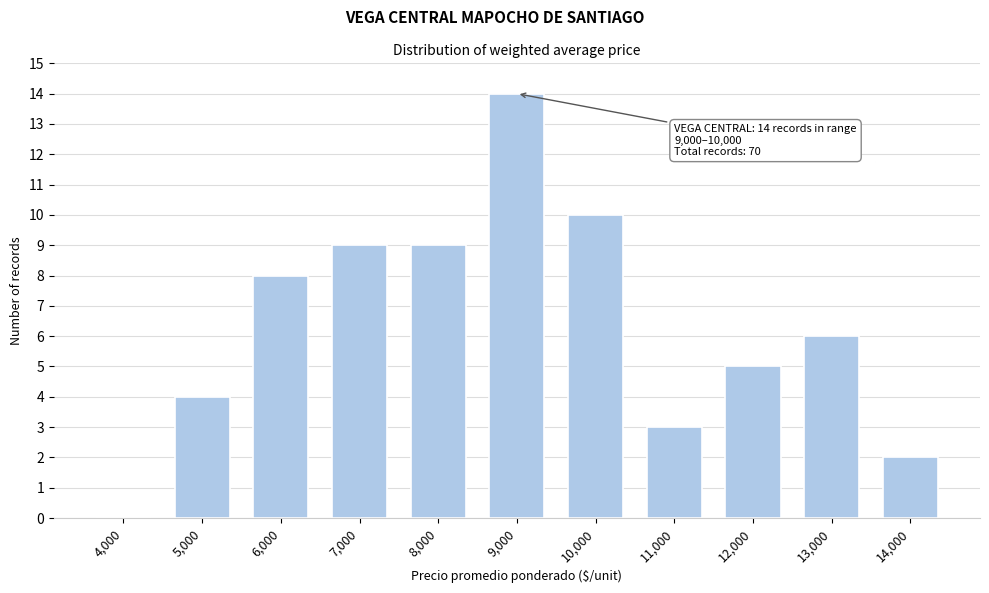

Reading right to left, list all the values displayed in this chart.

14,000=2	13,000=6	12,000=5	11,000=3	10,000=10	9,000=14	8,000=9	7,000=9	6,000=8	5,000=4	4,000=0